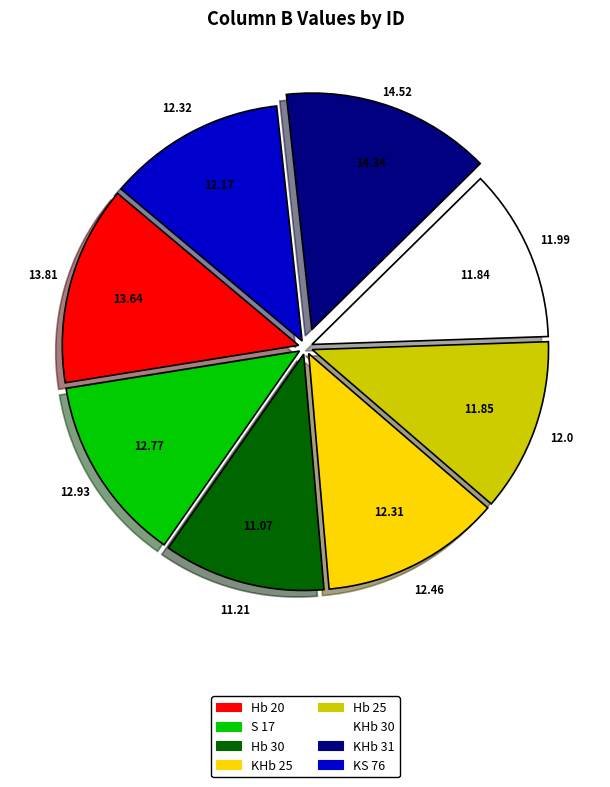

Do KHb 31 and Hb 20 together represent more than half of the pie?

No